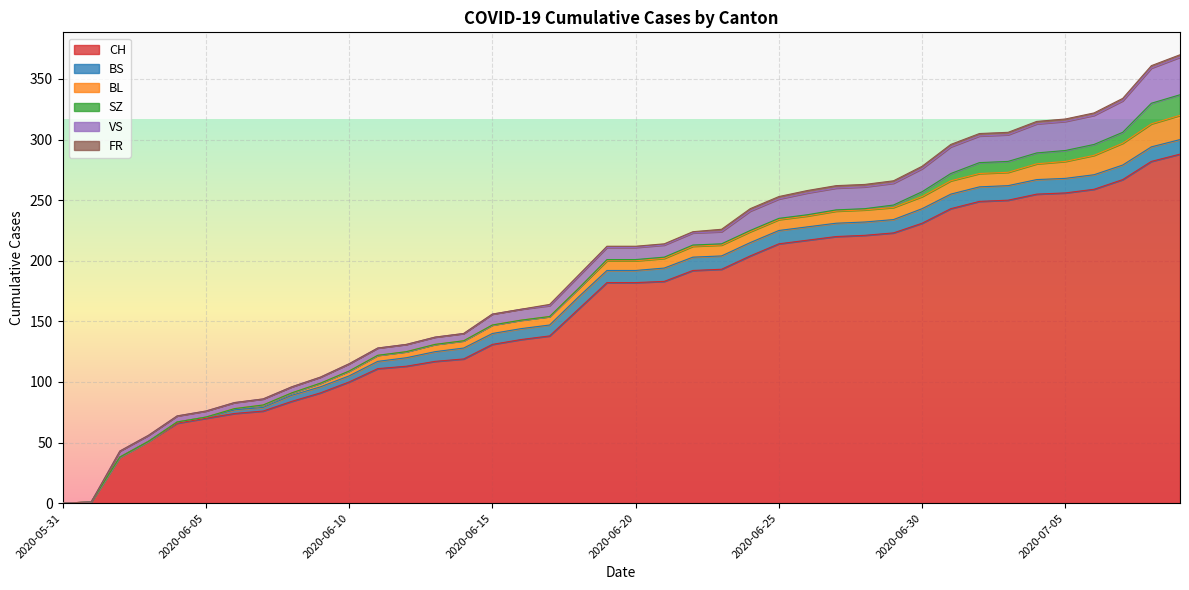

True or false: CH and BL intersect in this chart.

False